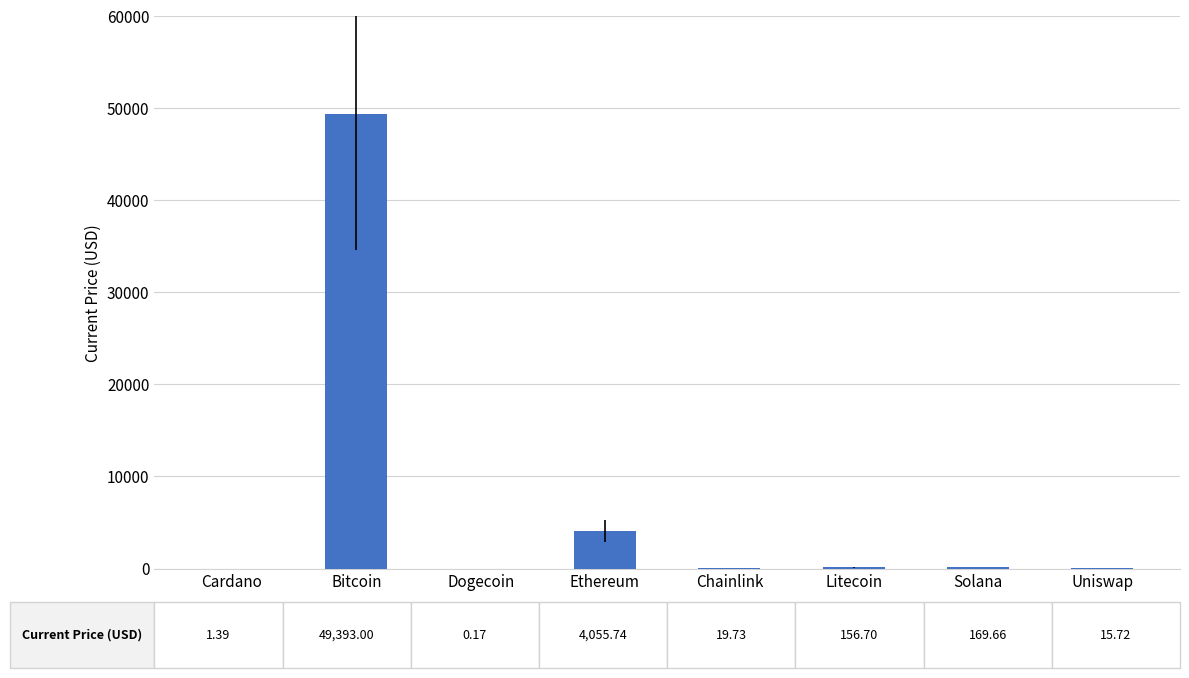

The chart shows a value of 49393.0 at Bitcoin. True or false?

True